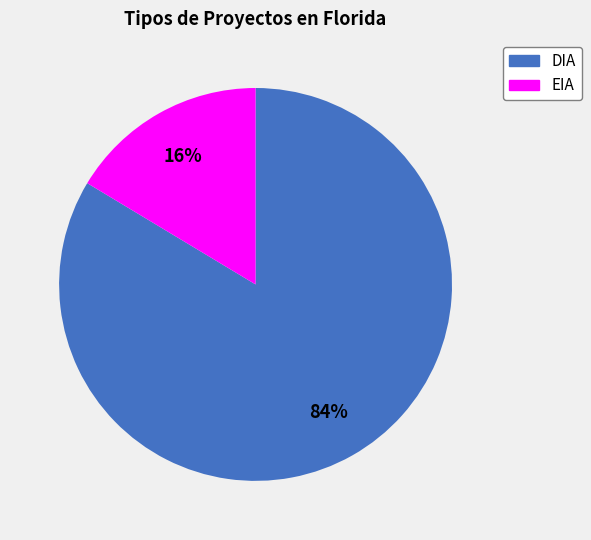

To the nearest percent, what portion does DIA represent?

84%